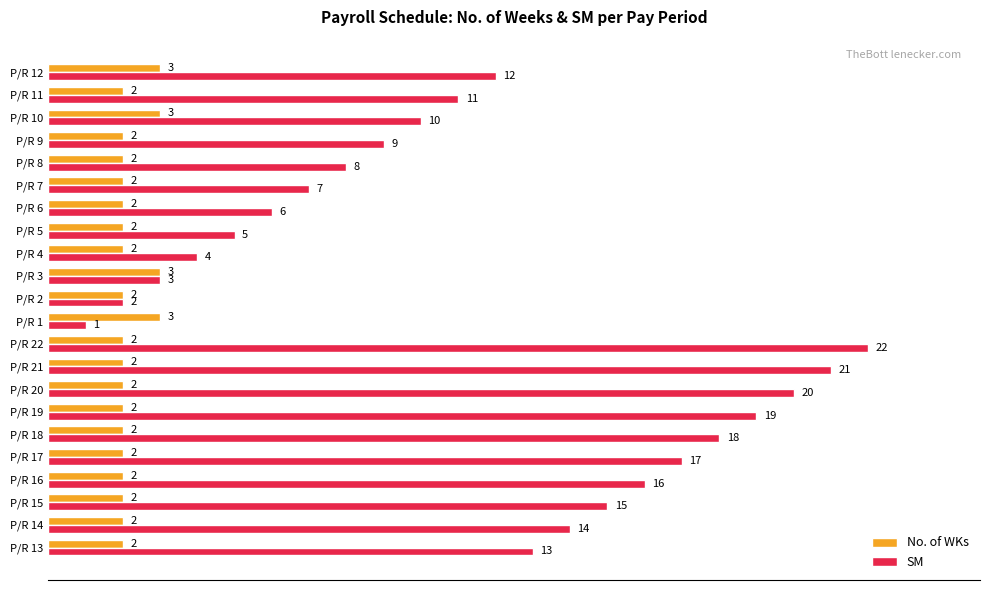

Count the number of categories in the chart.

22